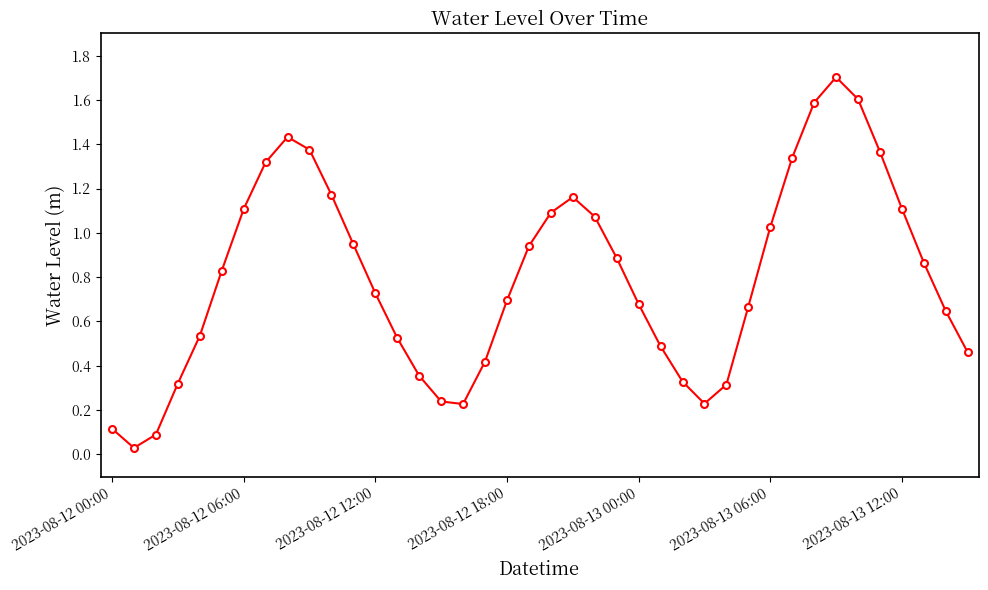

How many interior local valleys (lower than both neighbors) does the data have?

3